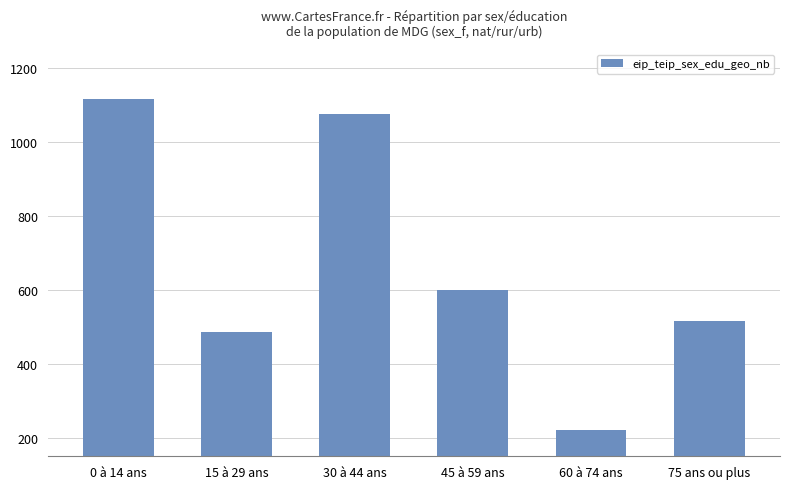

List the labels in order of value, smallest first.

60 à 74 ans, 15 à 29 ans, 75 ans ou plus, 45 à 59 ans, 30 à 44 ans, 0 à 14 ans